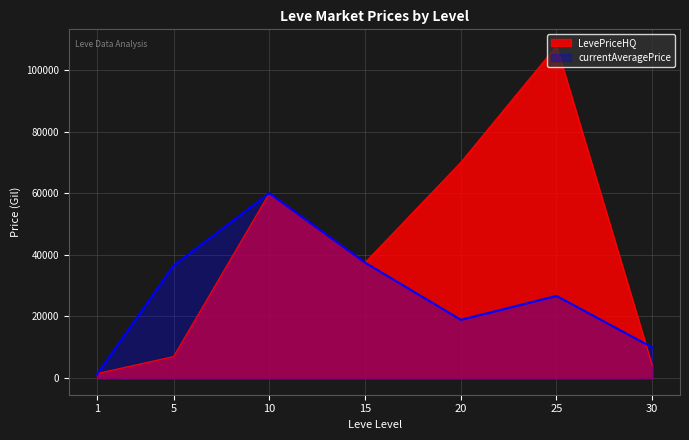

How many intersections are there between LevePriceHQ and currentAveragePrice?

2